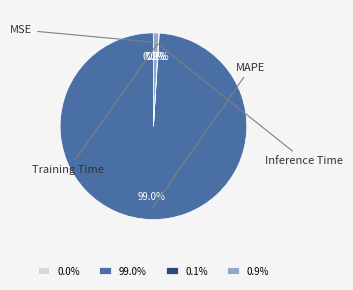

What percentage is NOT represented by Inference Time?

99.1%